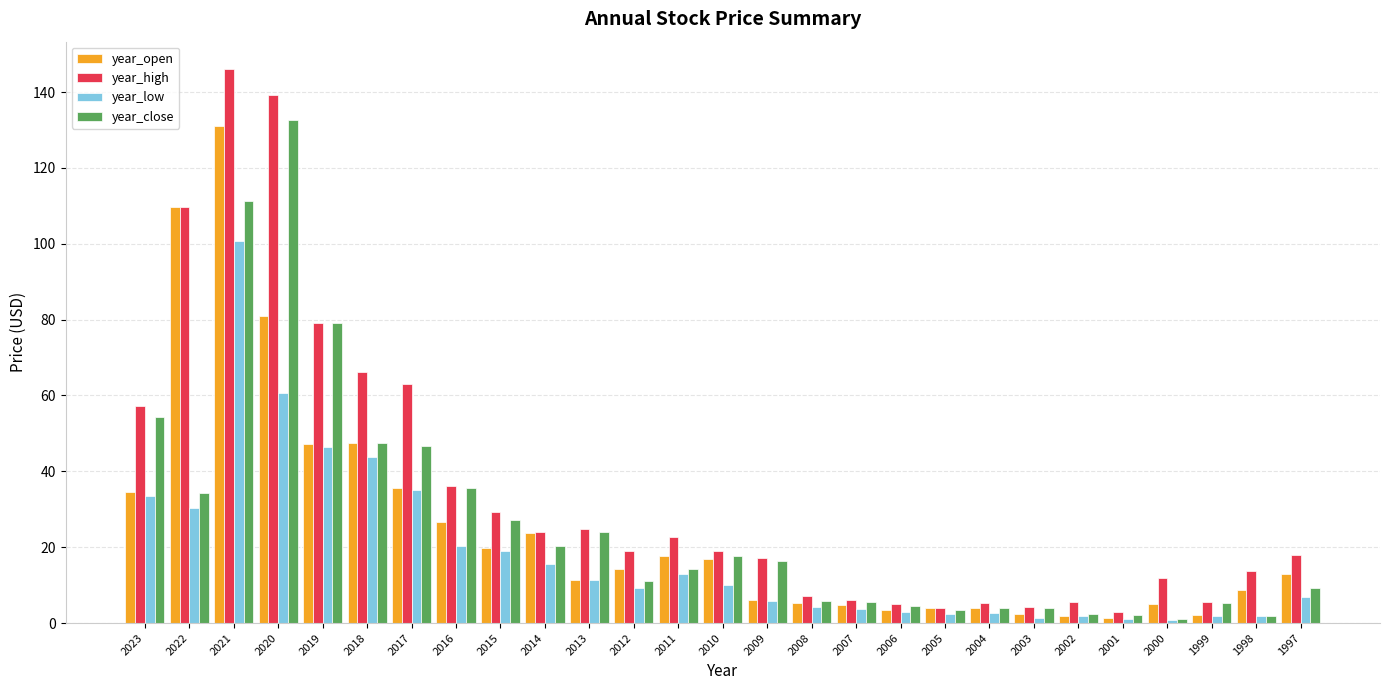

Is it true that year_high equals 4.1 at 2003?

True